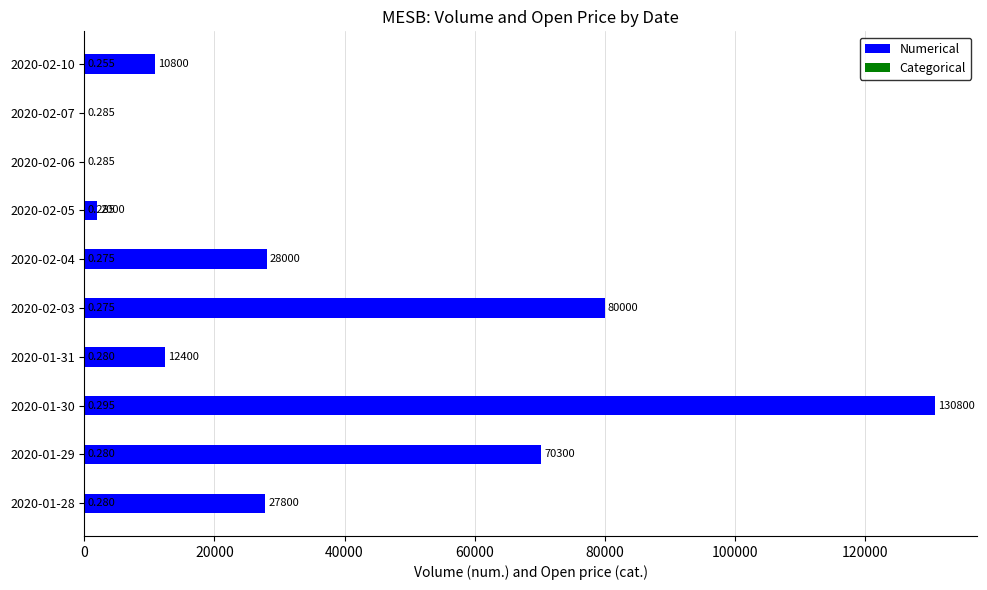

Between 2020-02-04 and 2020-01-31, which is larger?

2020-02-04